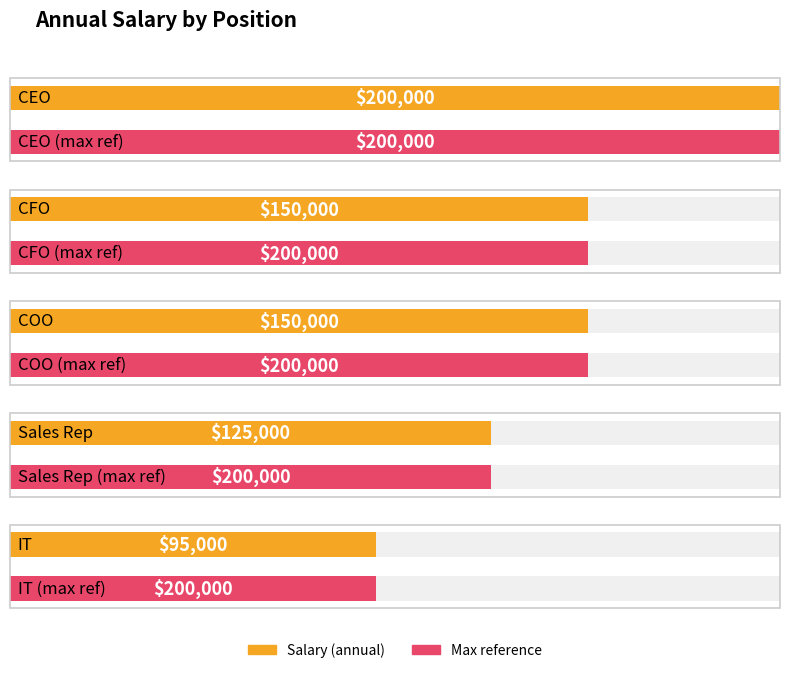

List the labels in order of value, smallest first.

IT, Sales Rep, CFO, COO, CEO